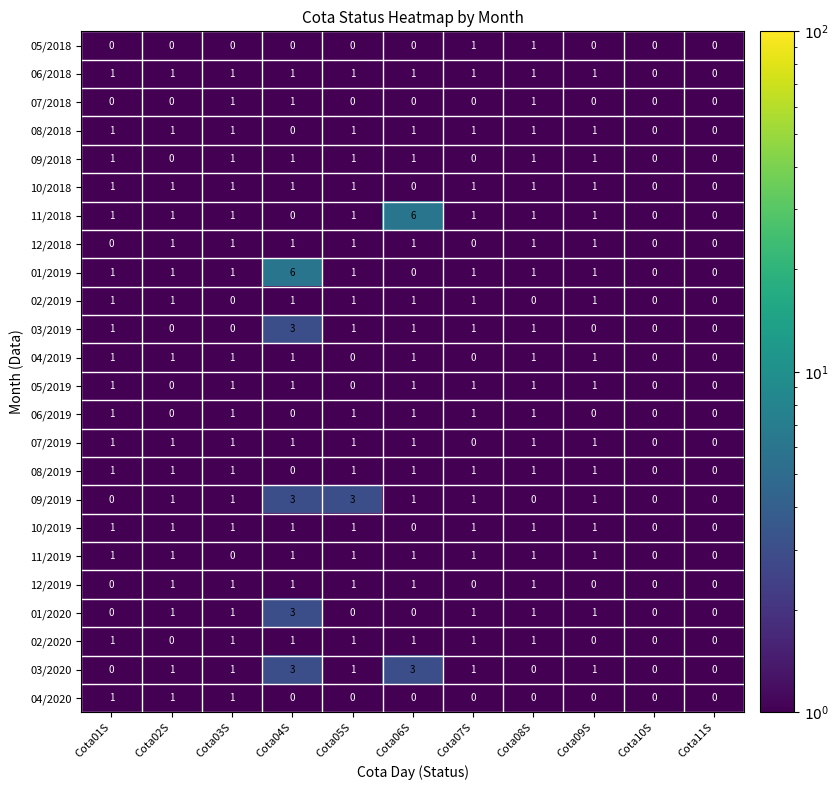

Which series changed the most between Cota05S and Cota06S?

11/2018